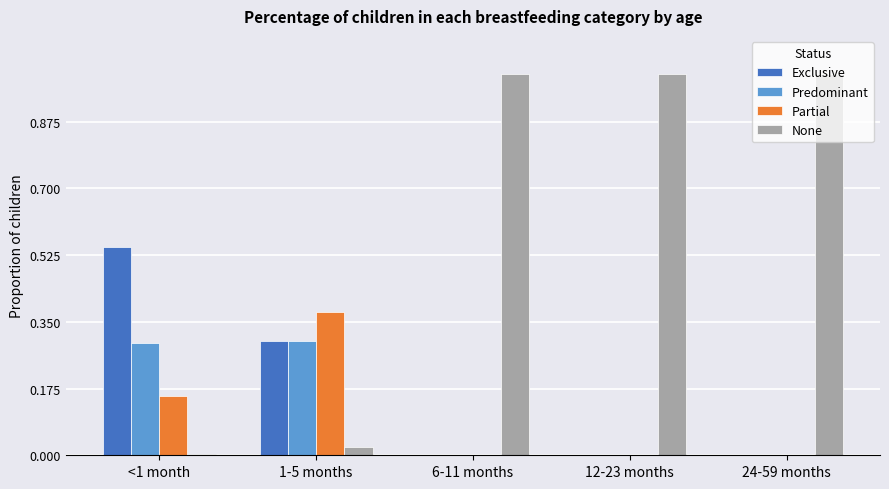

Are the bars horizontal?

No